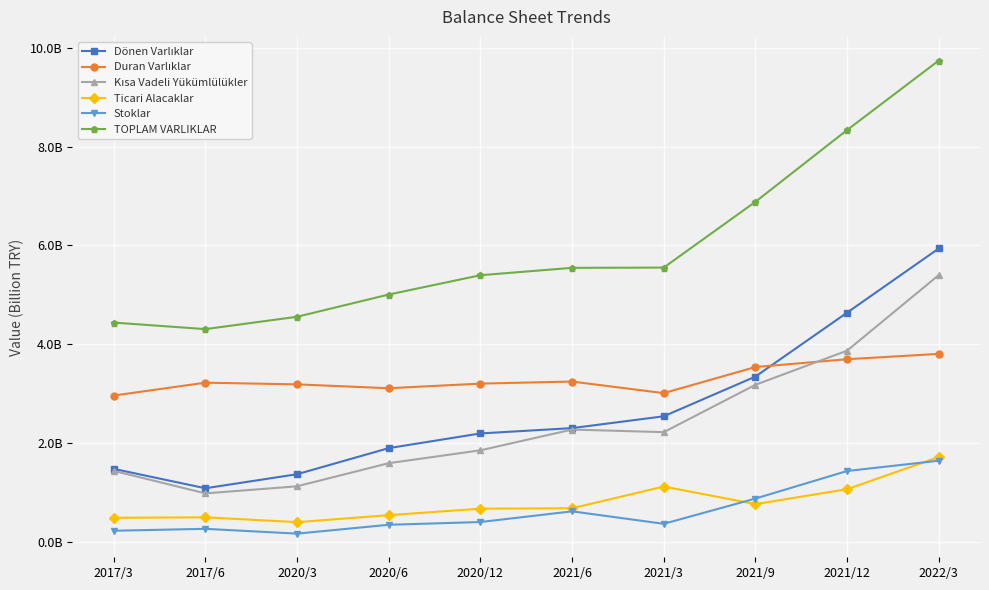

Which series has the largest total across all categories?

TOPLAM VARLIKLAR